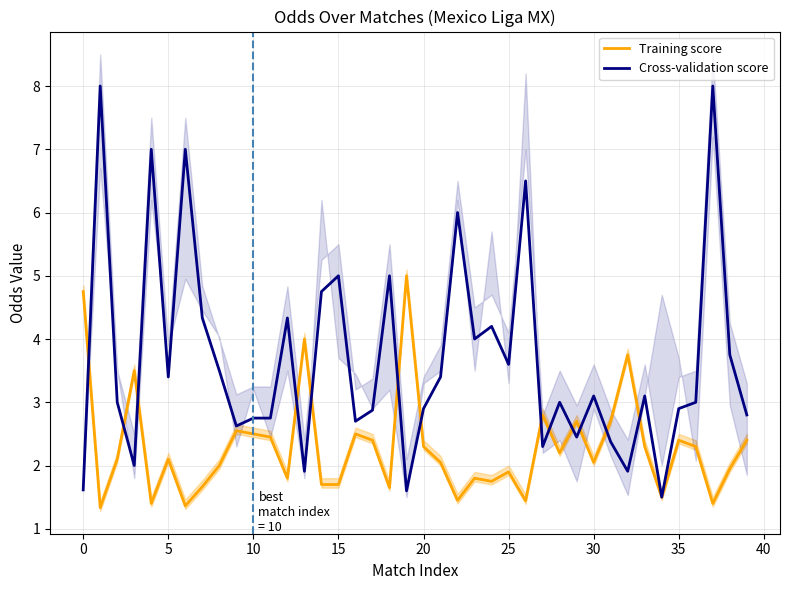

How many values in the Training score series exceed 2?

23